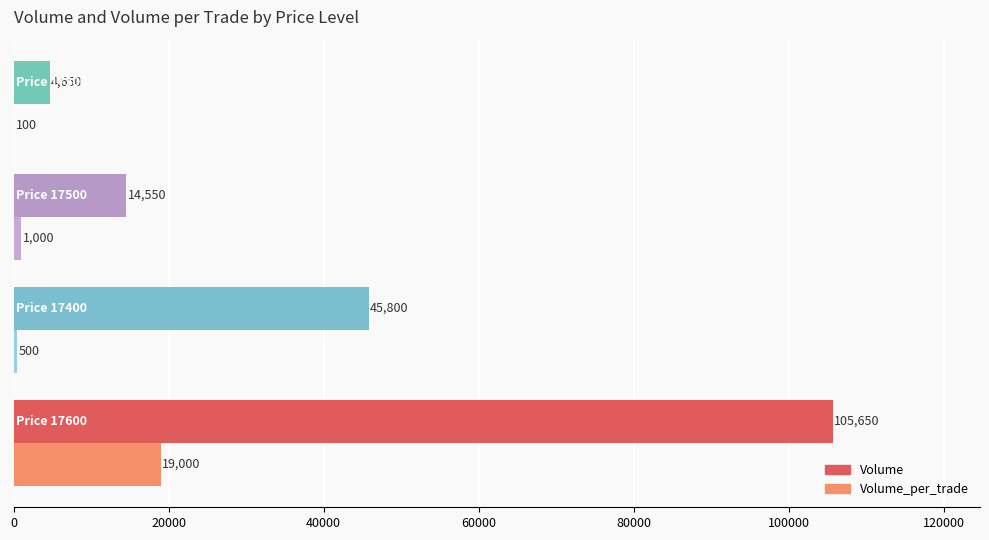

What is the sum of all Volume values?

170650